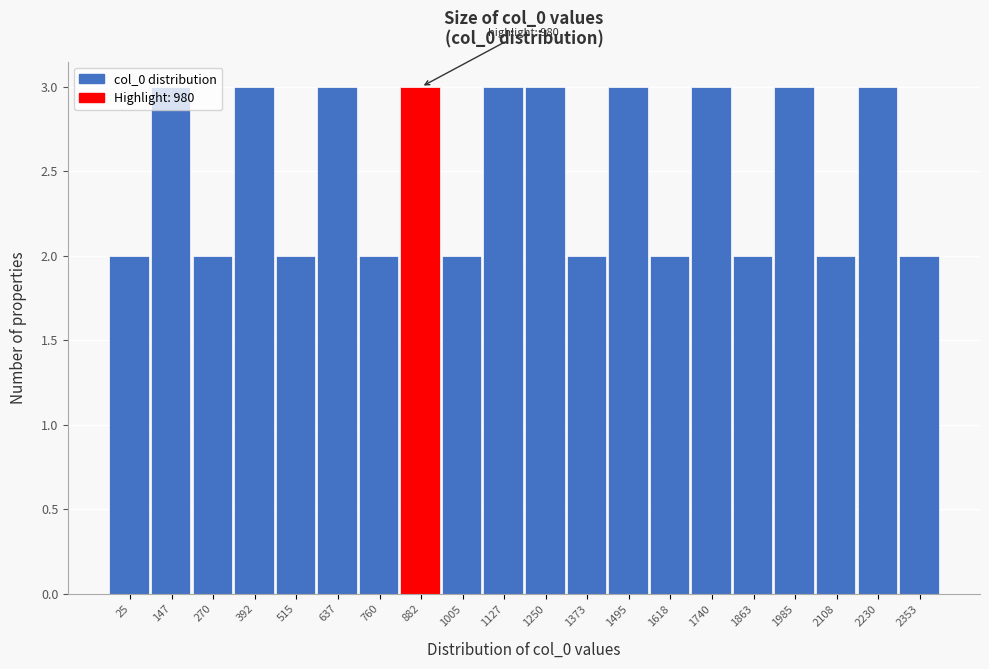

What is the sum of the values at 1005 and 147?

5